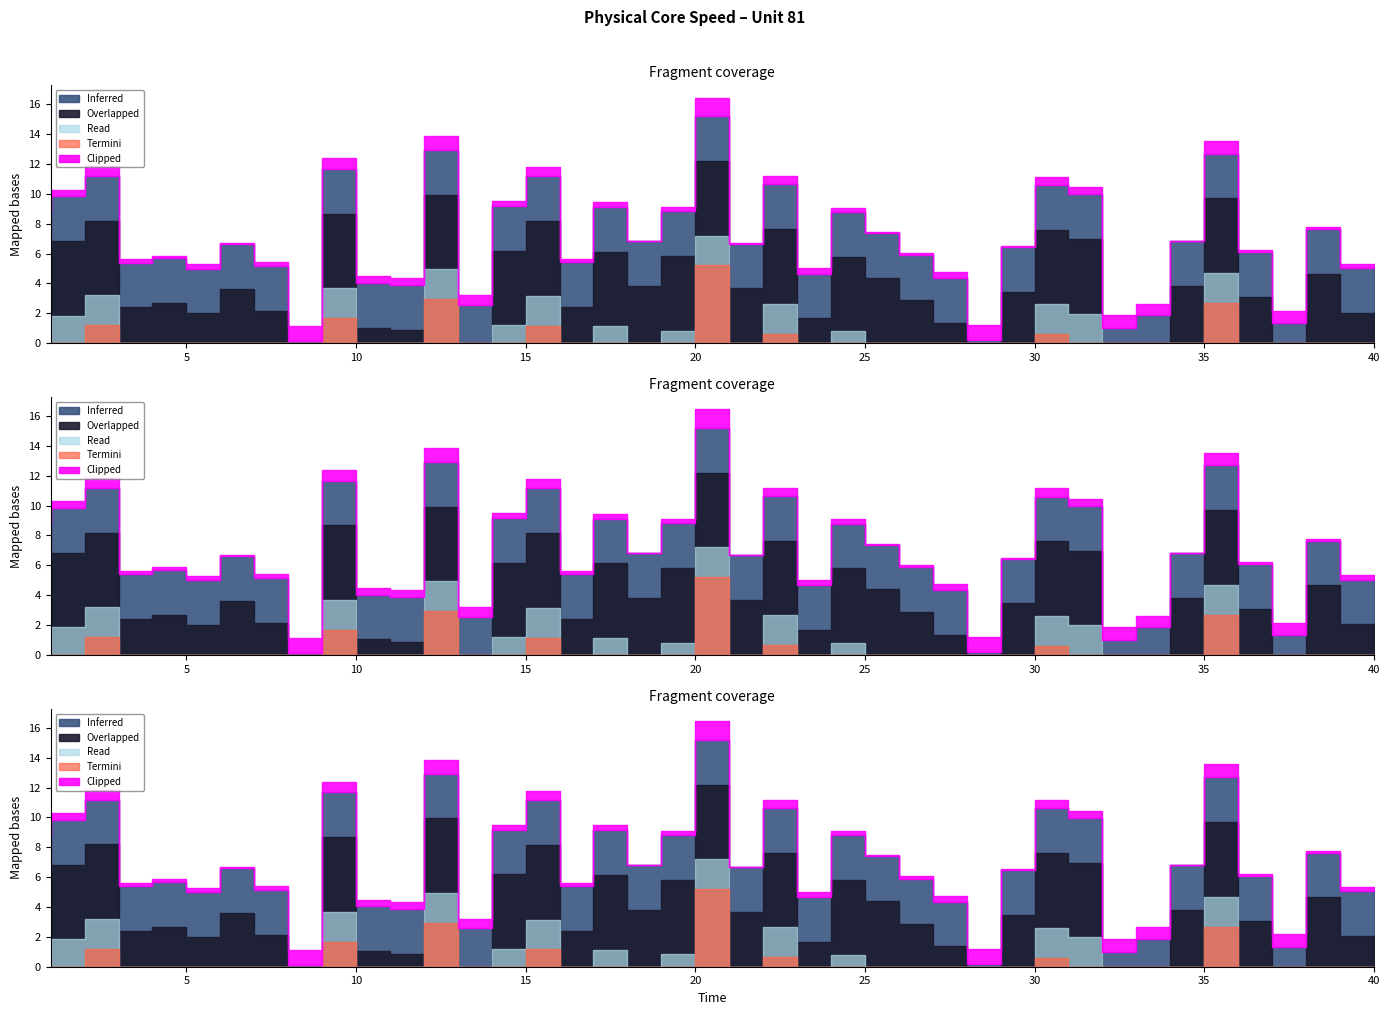

At which category does the data reach its first local peak?

3